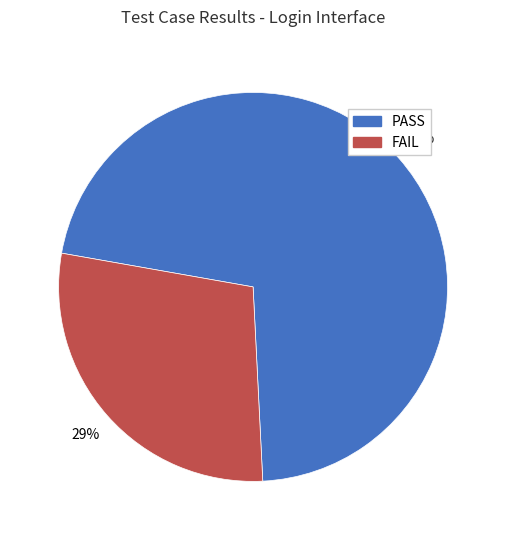

Which category has the biggest portion of the pie?

PASS